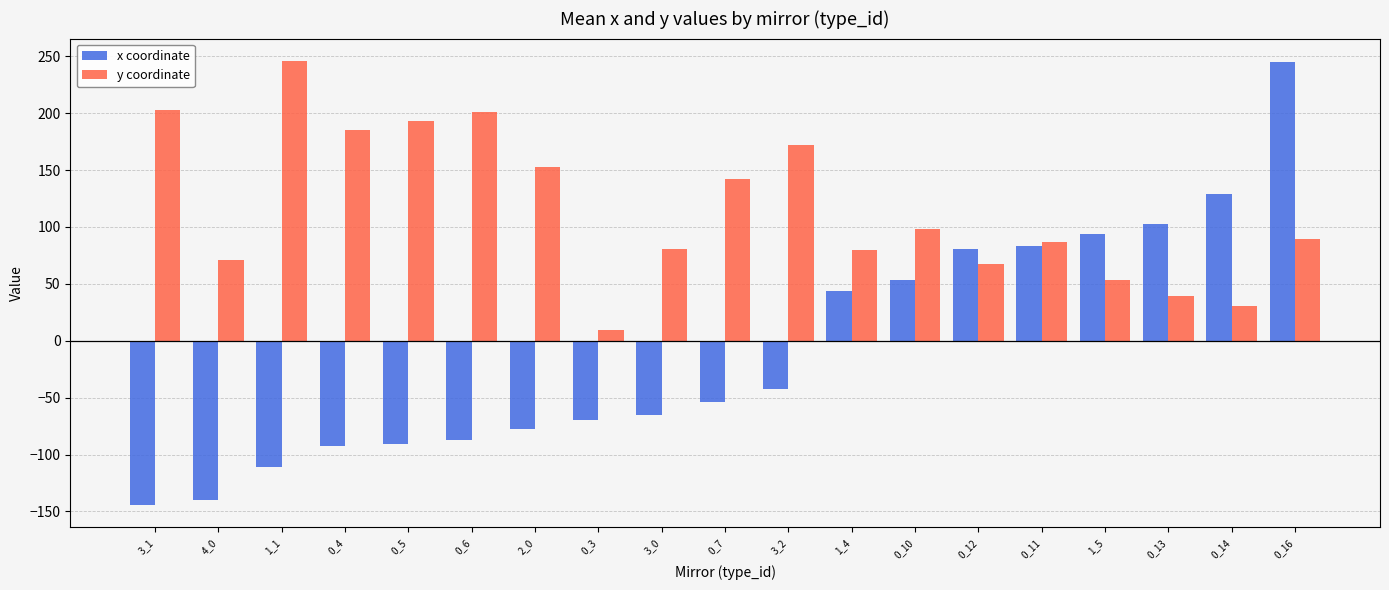

At which category is the sum across all series the highest?

0_16